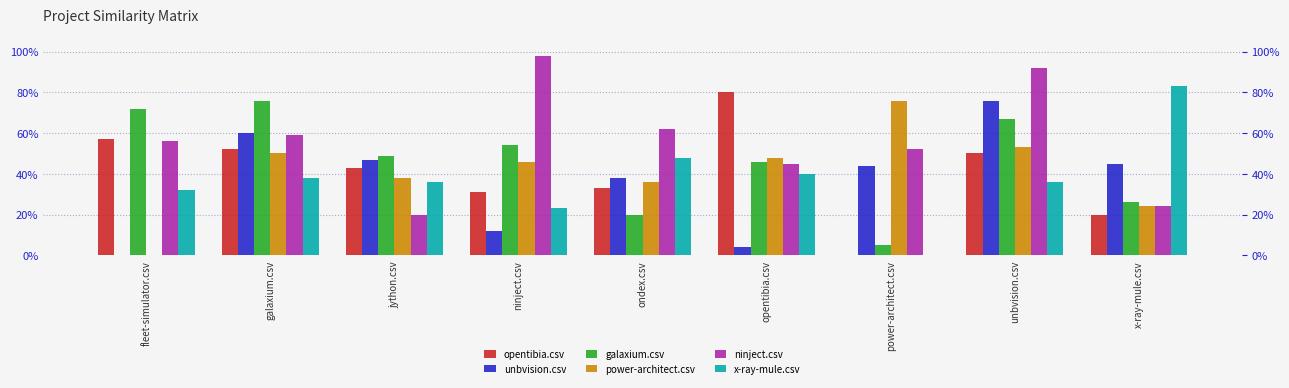

What is the difference between the second highest and second lowest values in the unbvision.csv series?

0.6